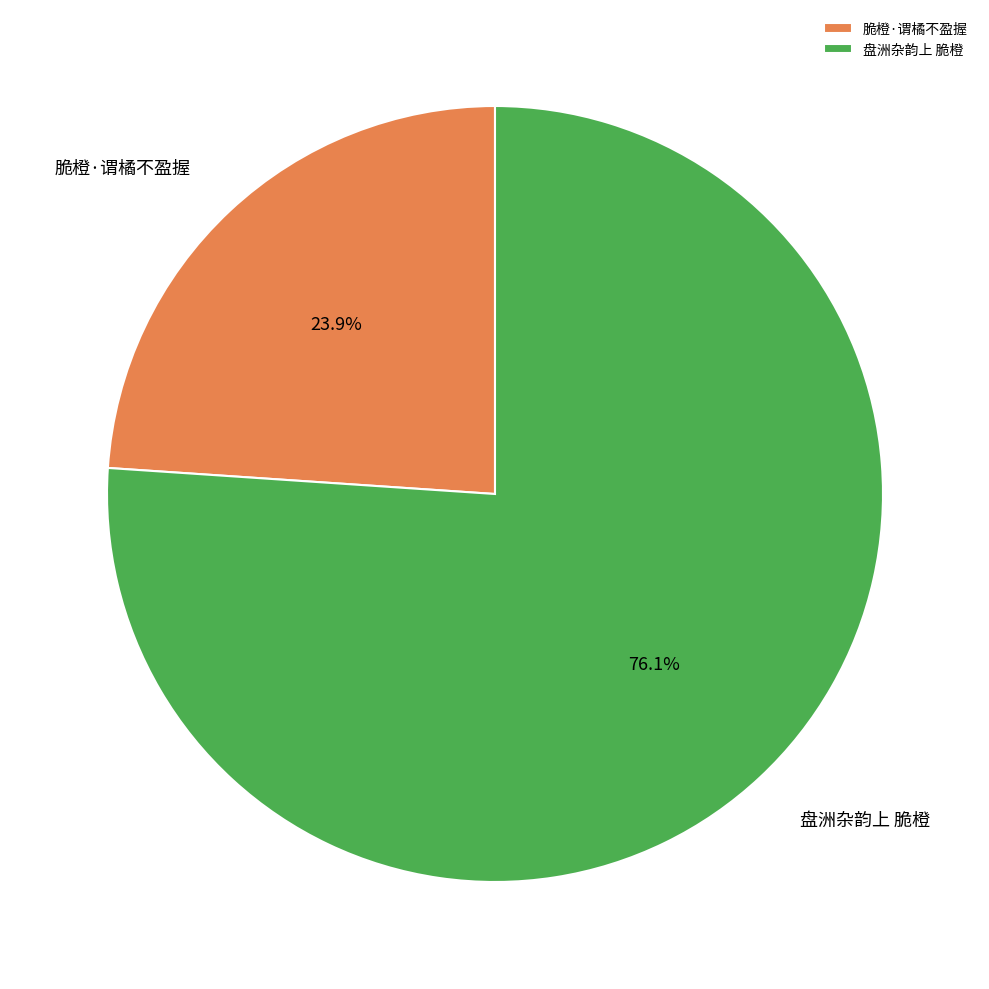

Combined, what portion of the pie is 脆橙·谓橘不盈握 and 盘洲杂韵上 脆橙?

100.0%